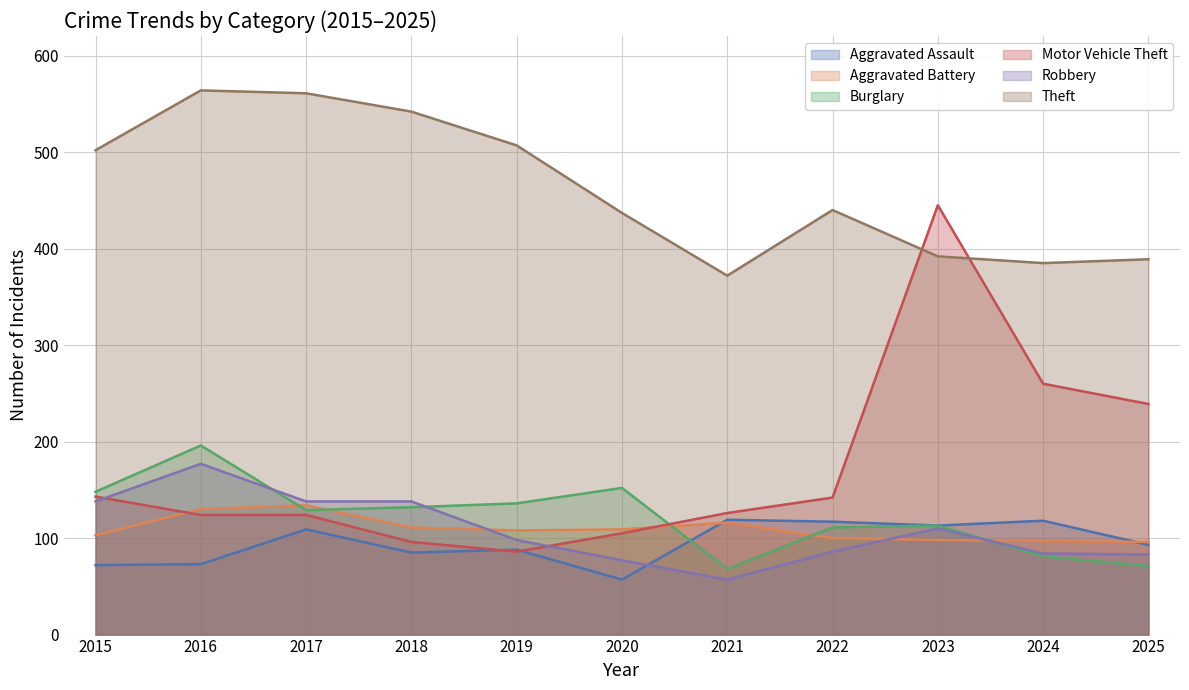

Reading left to right, what are all the values shown in this chart?

Aggravated Assault: 2015=72	2016=73	2017=109	2018=85	2019=88	2020=57	2021=119	2022=117	2023=113	2024=118	2025=93
Aggravated Battery: 2015=103	2016=130	2017=134	2018=111	2019=108	2020=109	2021=116	2022=100	2023=98	2024=97	2025=96
Burglary: 2015=148	2016=196	2017=129	2018=132	2019=136	2020=152	2021=68	2022=111	2023=113	2024=81	2025=71
Motor Vehicle Theft: 2015=143	2016=124	2017=124	2018=96	2019=86	2020=105	2021=126	2022=142	2023=445	2024=260	2025=239
Robbery: 2015=138	2016=177	2017=138	2018=138	2019=98	2020=77	2021=57	2022=86	2023=110	2024=84	2025=83
Theft: 2015=502	2016=564	2017=561	2018=542	2019=507	2020=437	2021=372	2022=440	2023=392	2024=385	2025=389